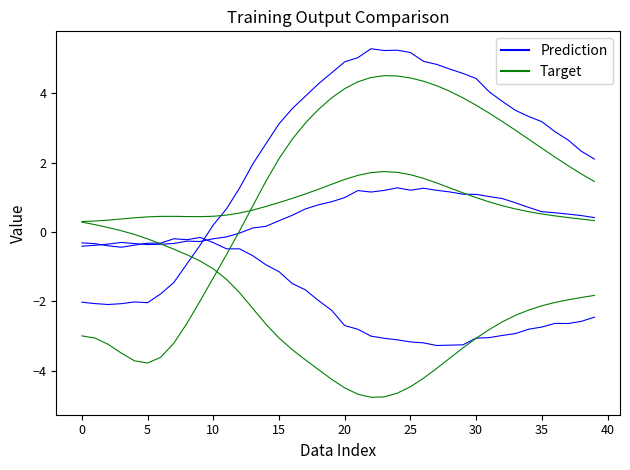

How many lines are shown in the chart?

6